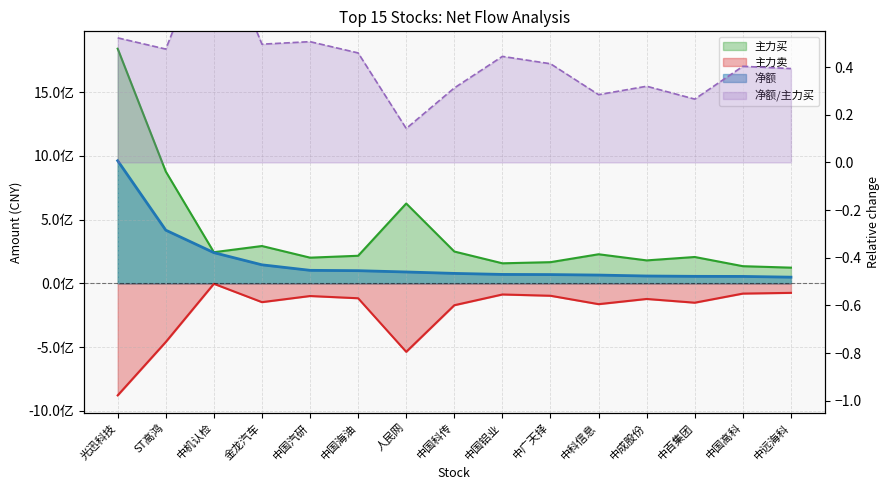

At how many categories does at least one series exceed 954316443?

1